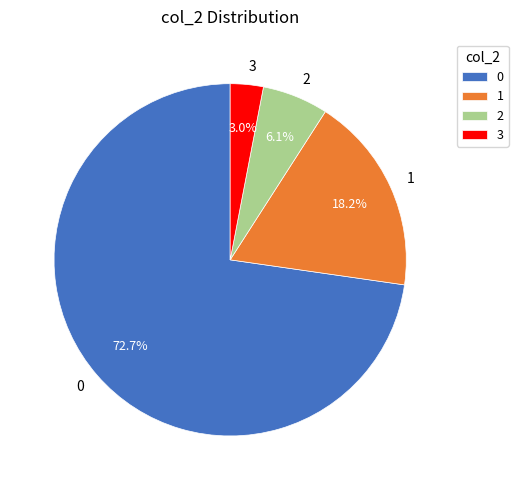

Does any single category account for the majority?

Yes